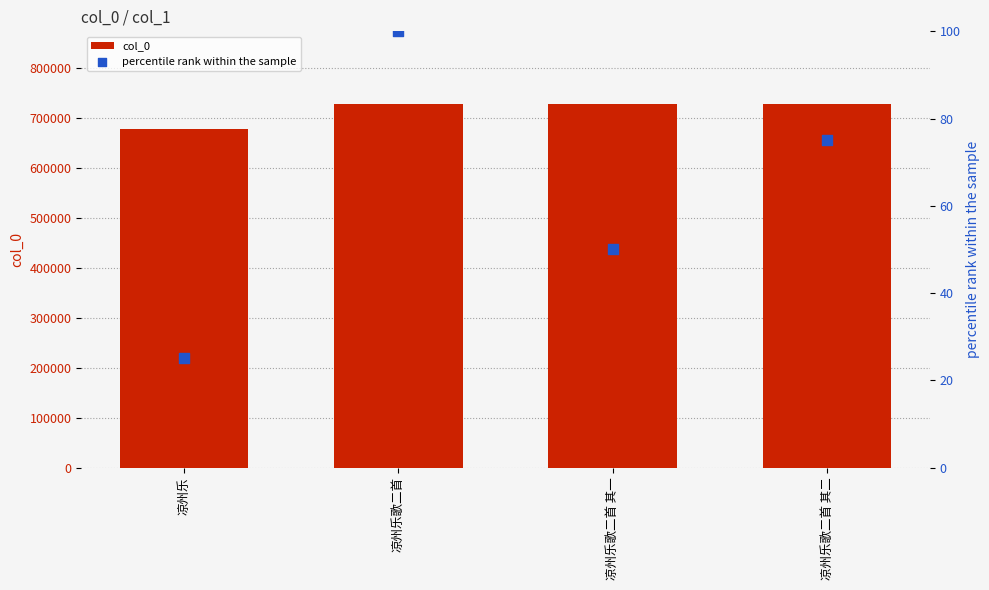

At which category is the sum across all series the highest?

凉州乐歌二首